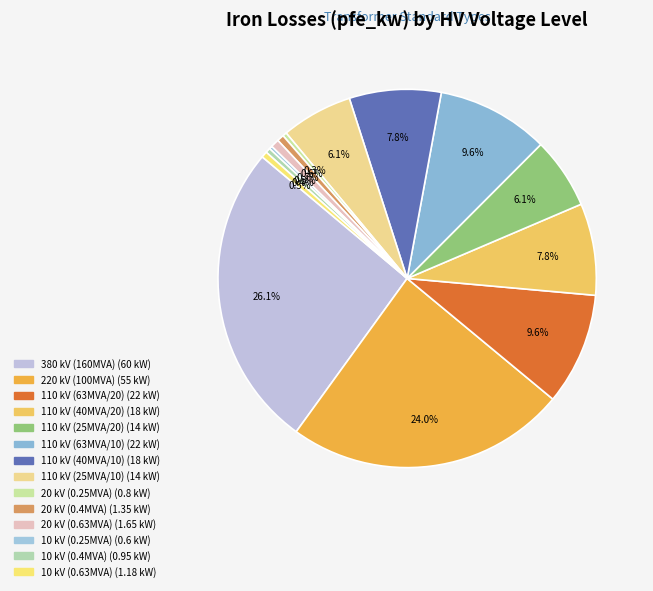

Rank the categories by value from highest to lowest.

380, 220, 110, 110, 110, 110, 110, 110, 20, 20, 10, 10, 20, 10